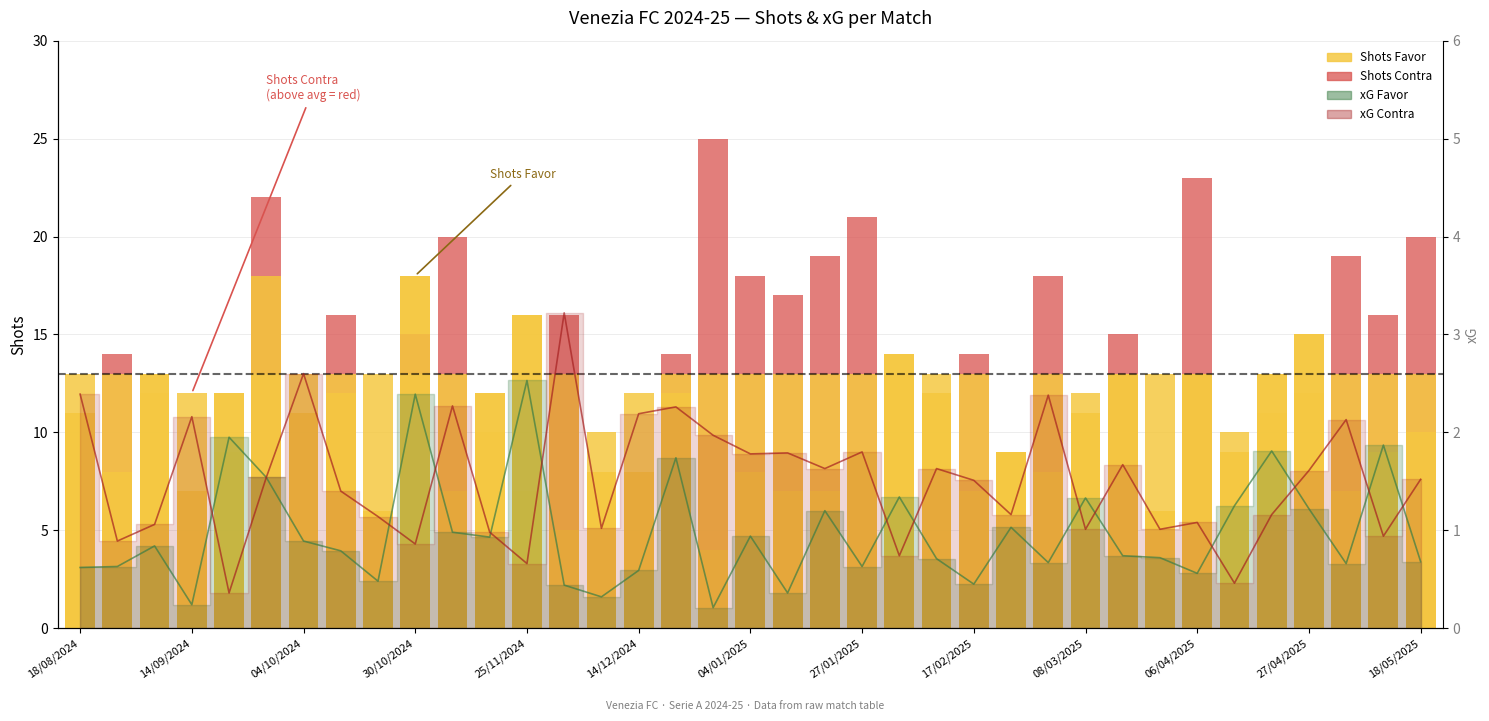

What is the value of the 34th bar from the left?

15